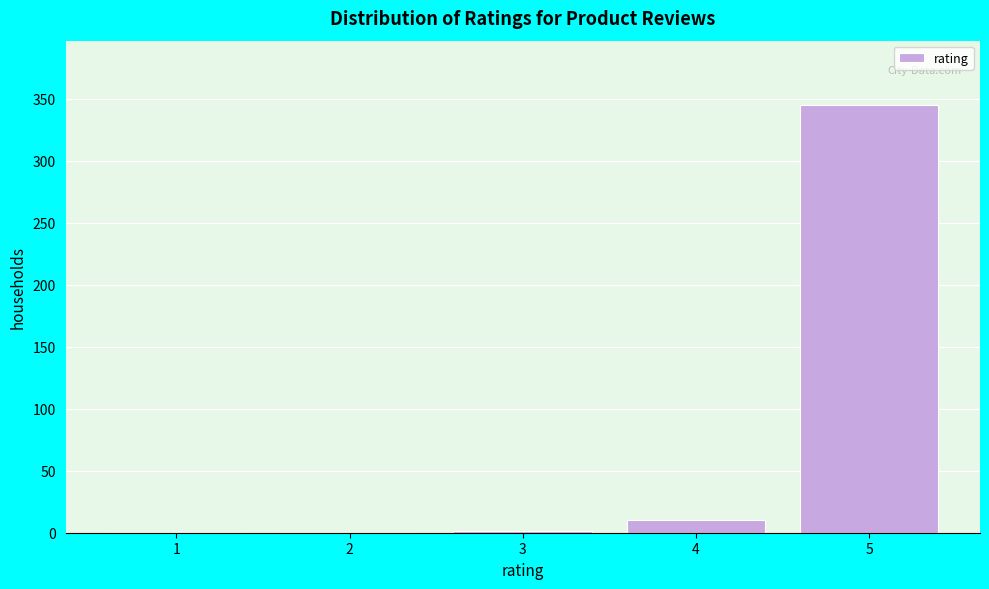

The value at 4 is 10. True or false?

True